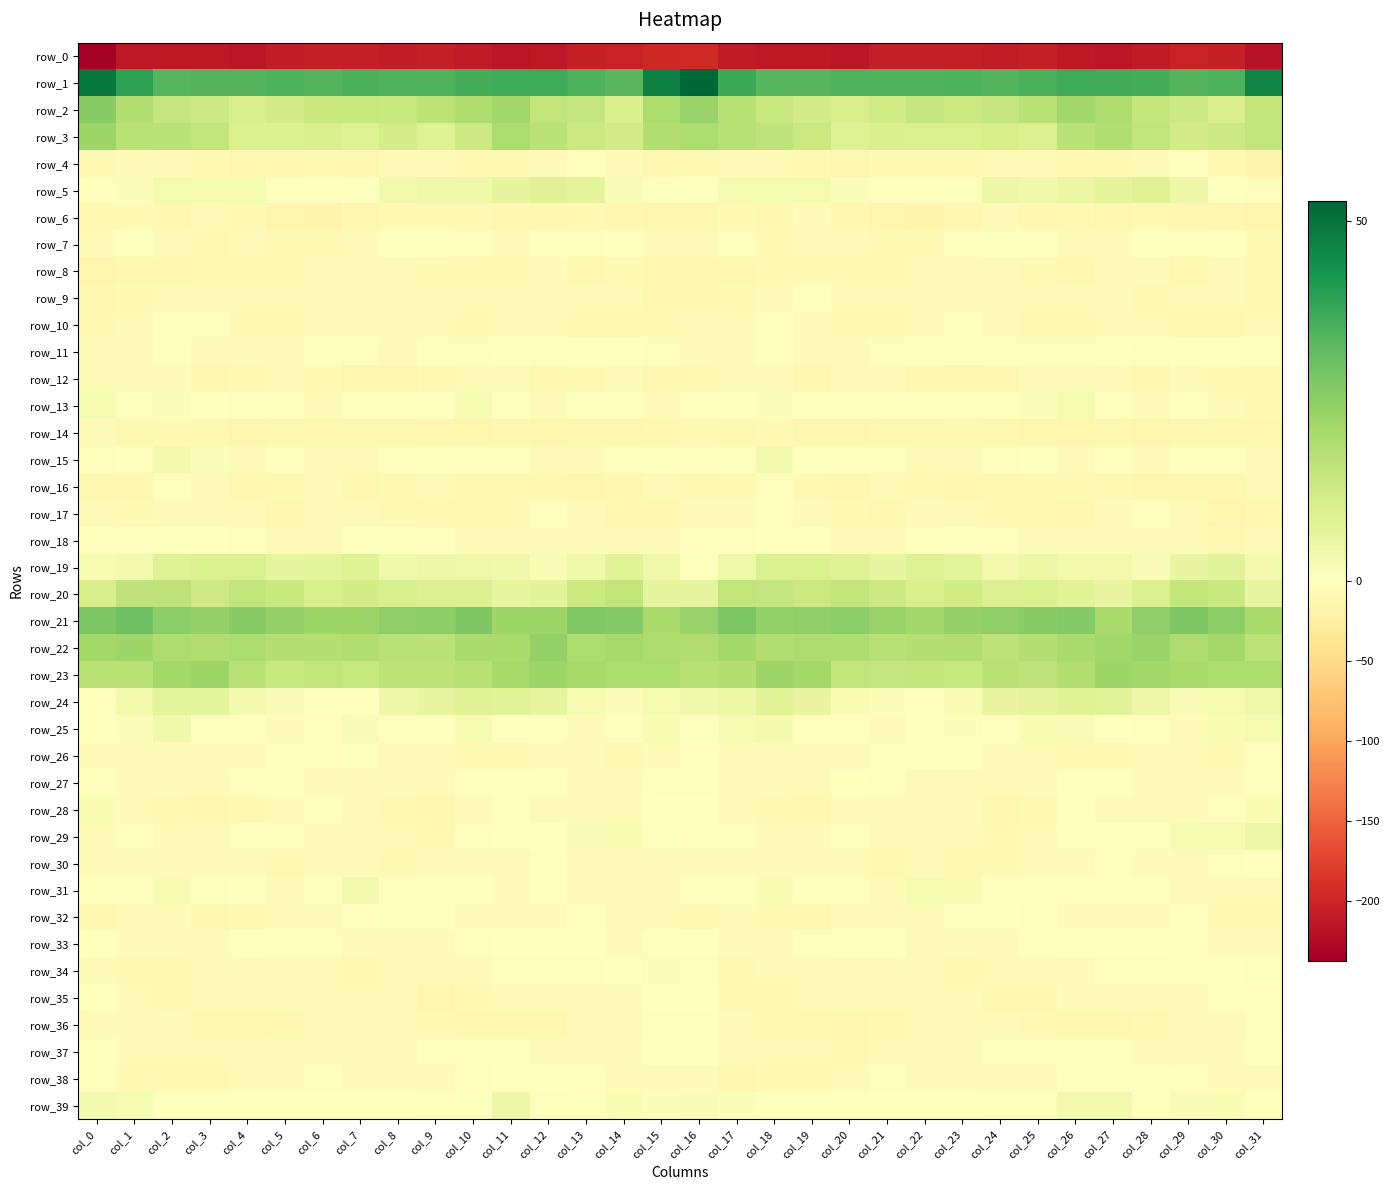

Between col_11 and col_27, which series saw the biggest shift?

row_2